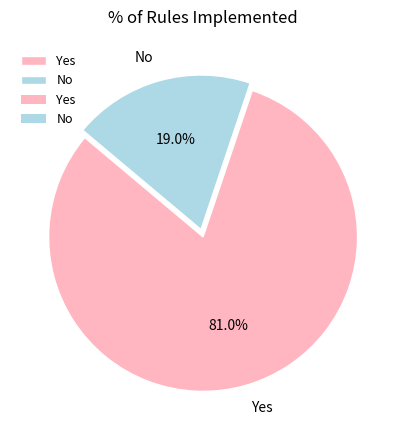

To the nearest percent, what is the average slice percentage?

50%